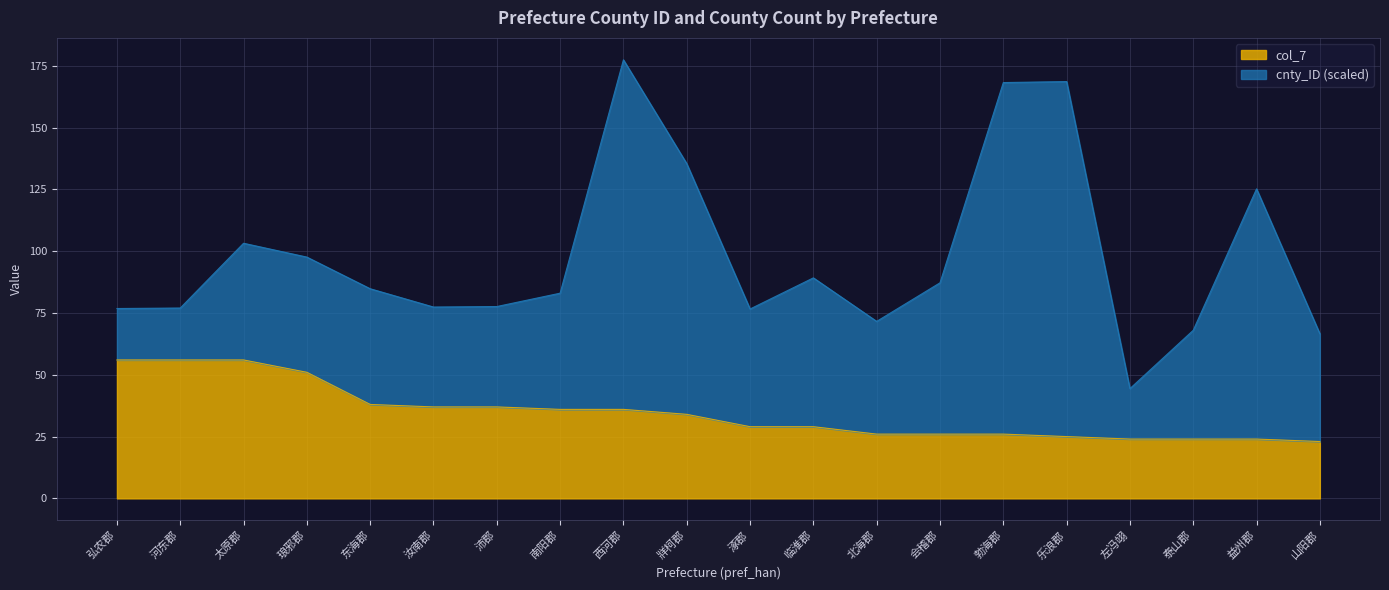

How many values exceed 34?

9